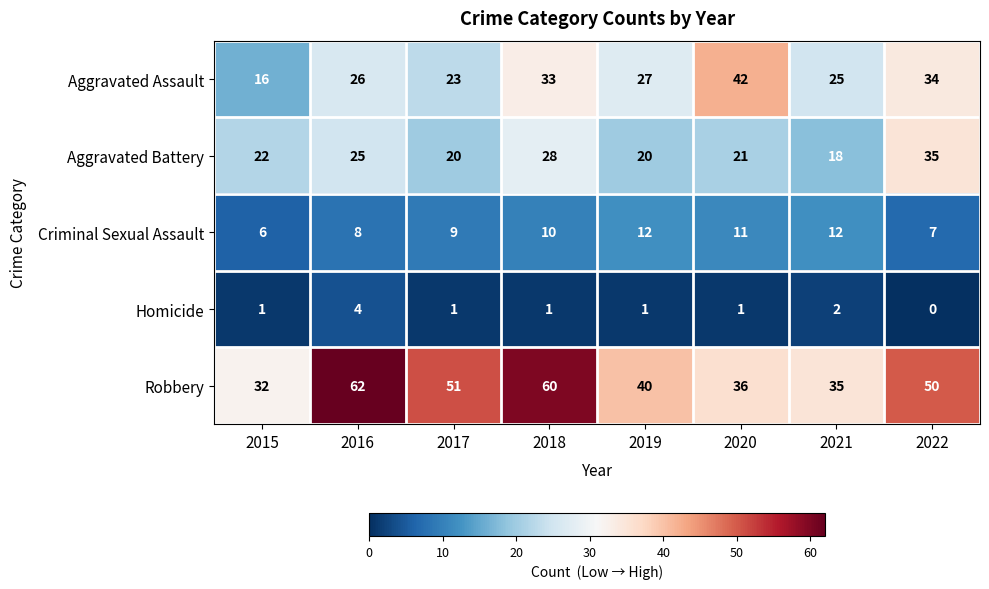

What is the sum of the Robbery values at 2020 and 2018?

96